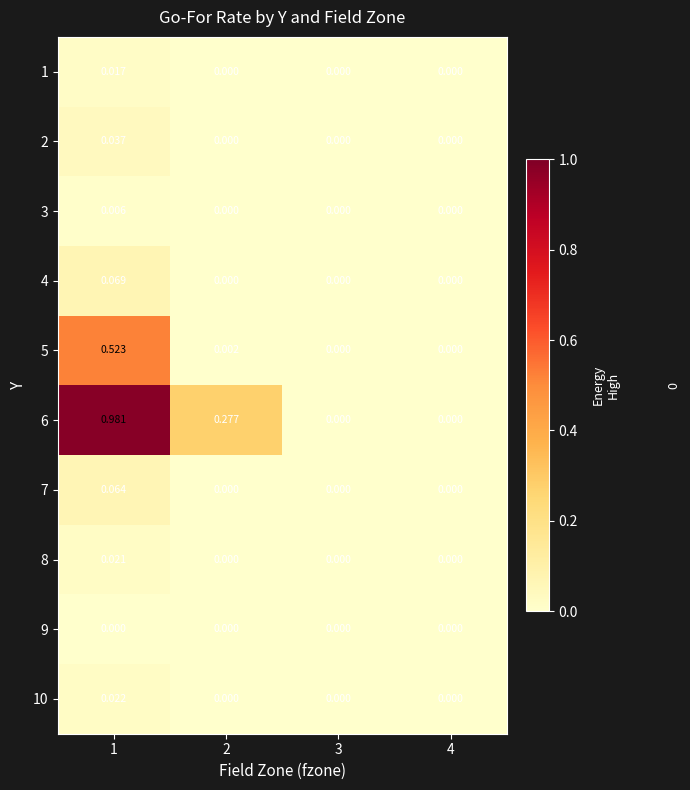

Is the value of 8 at 2 greater than the value of 2 at 1?

No